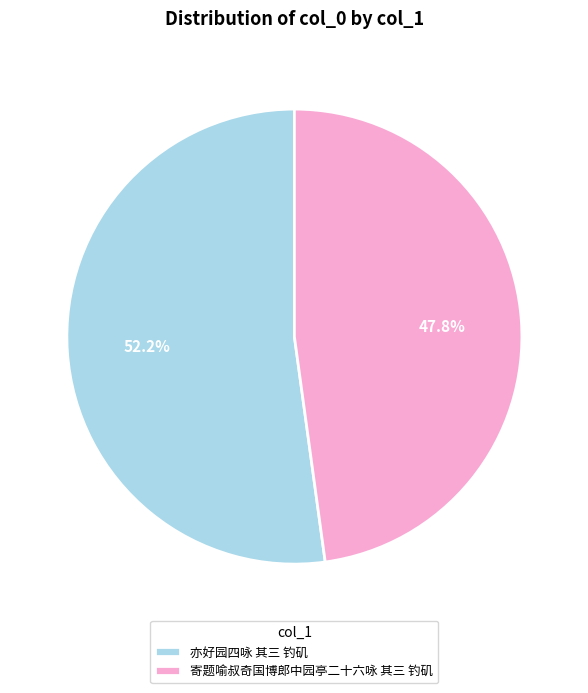

To the nearest percent, what percentage of the pie is 亦好园四咏 其三 钓矶?

52%